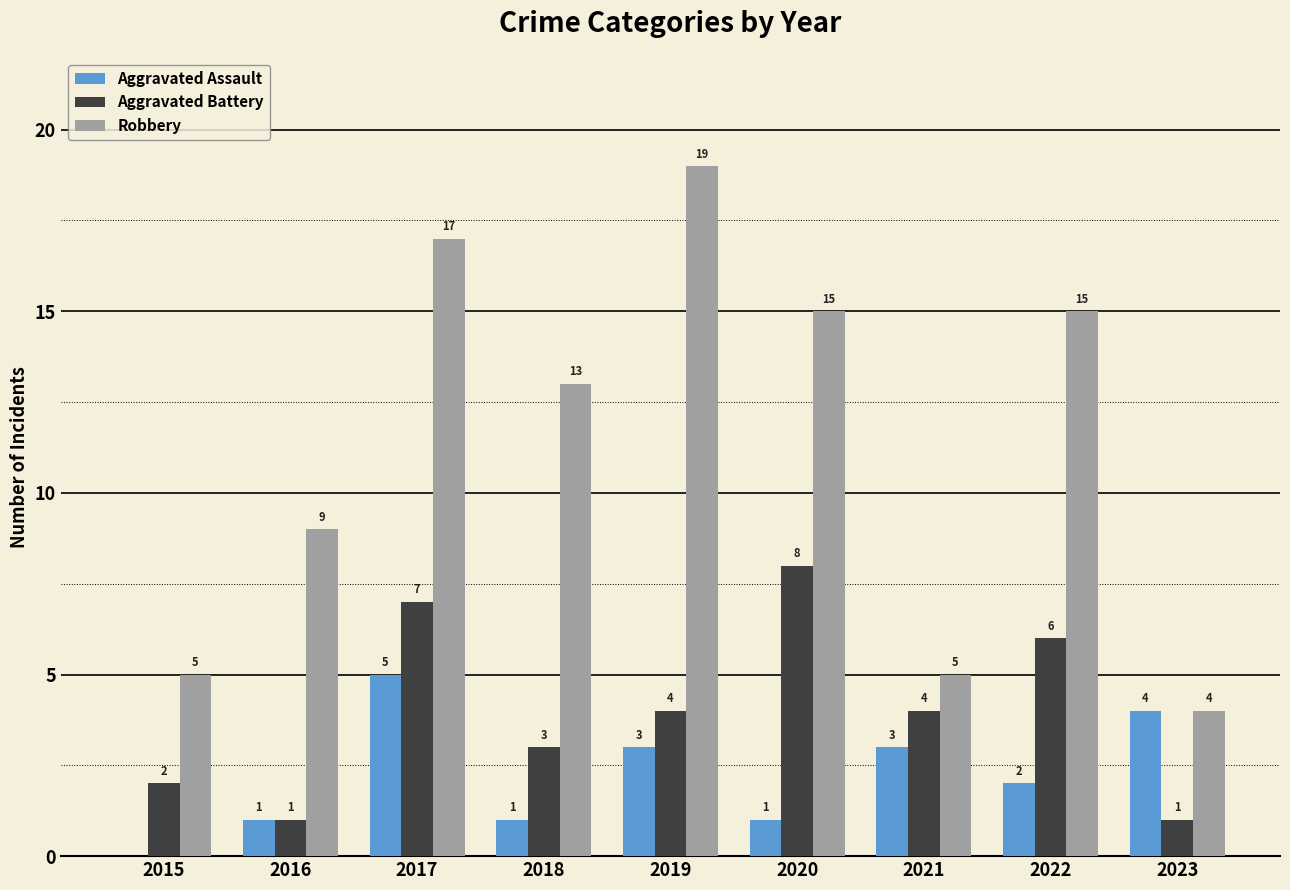

Count the number of data series in this chart.

3